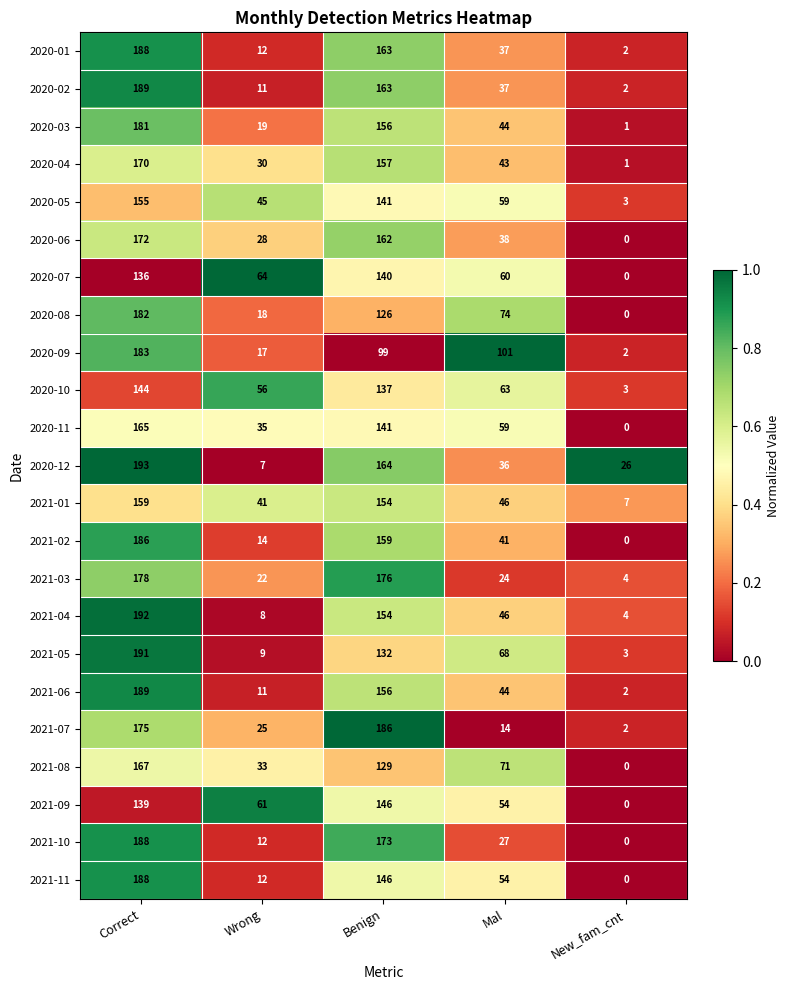

The value of 2020-09 at Correct is 66. True or false?

False